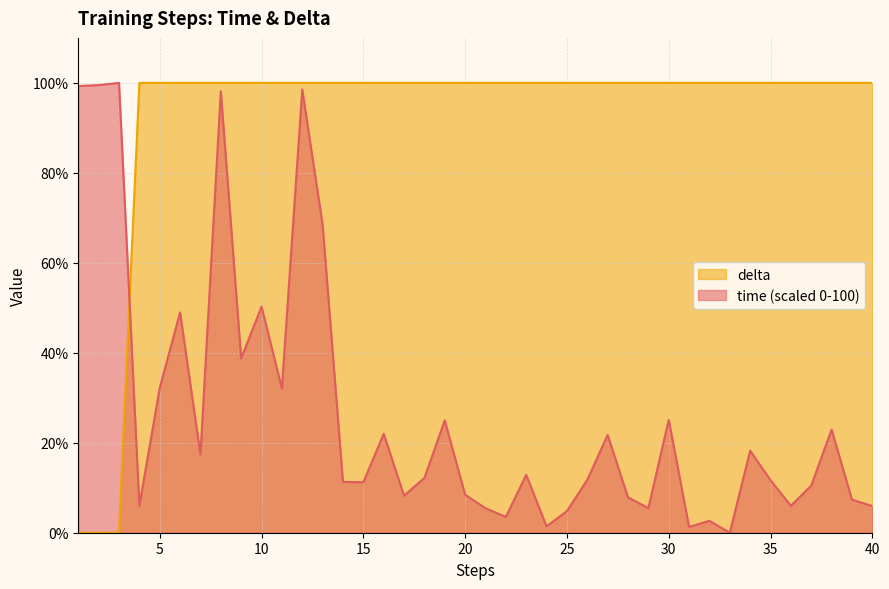

Between 7 and 17, which is larger?

7